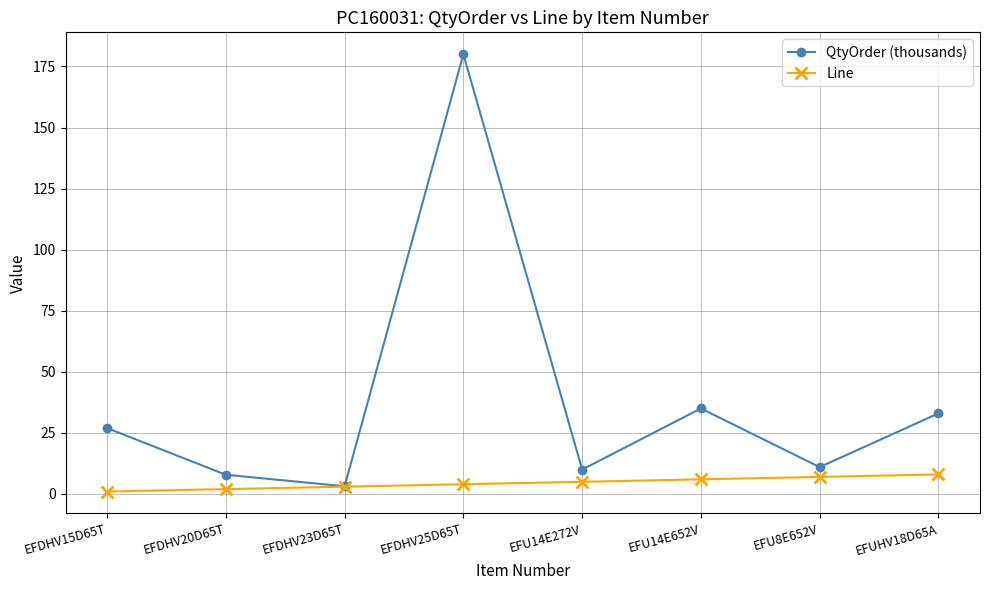

Which label corresponds to the largest value in the chart?

EFDHV25D65T